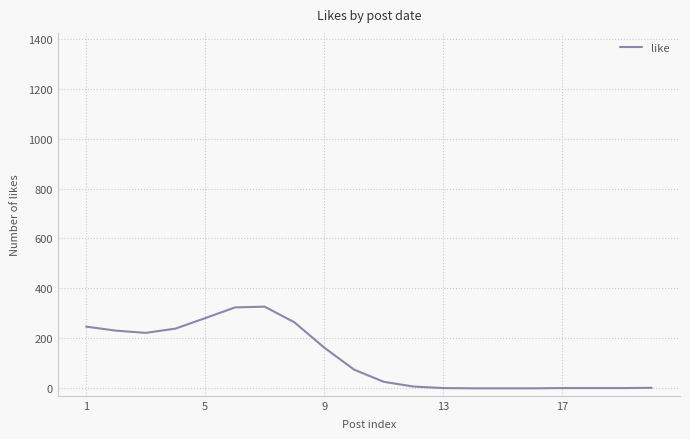

What is the difference between the maximum and minimum values?

327